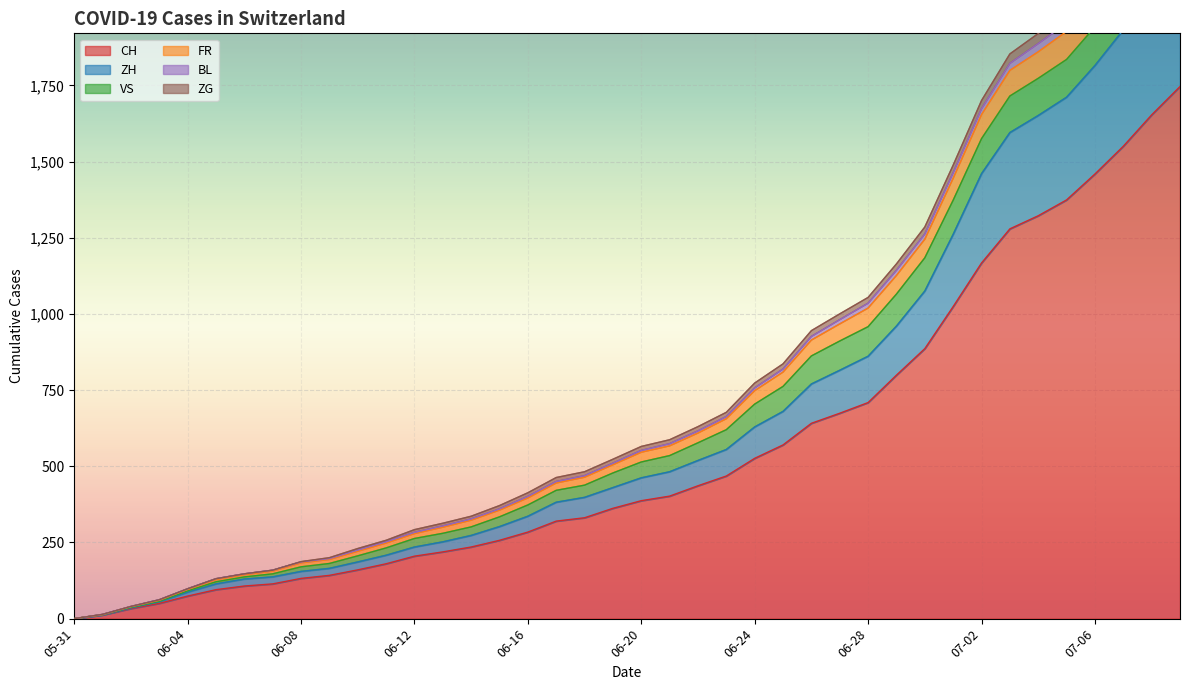

What is the highest value of the FR series?

2481